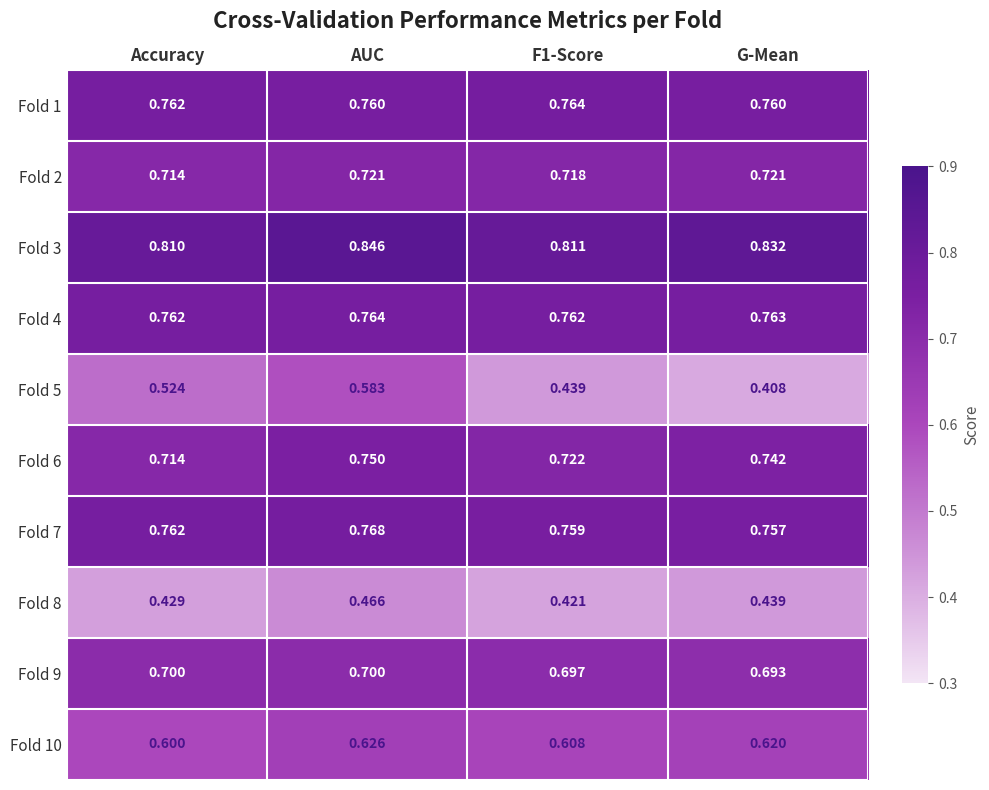

At which category is the sum across all series the highest?

AUC